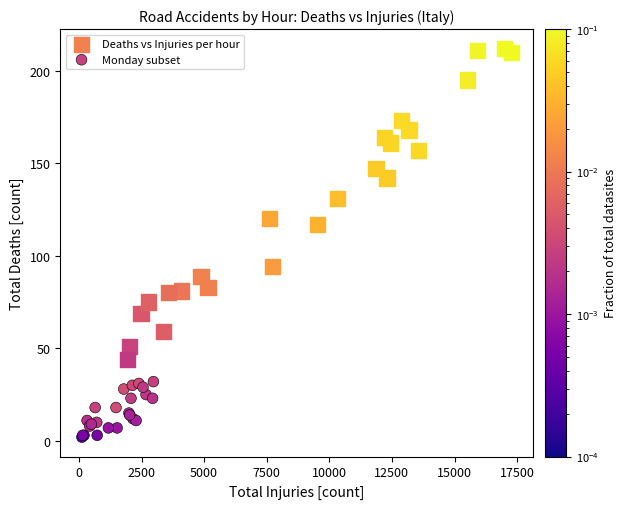

Which series reaches the maximum Y coordinate?

Deaths vs Injuries per hour